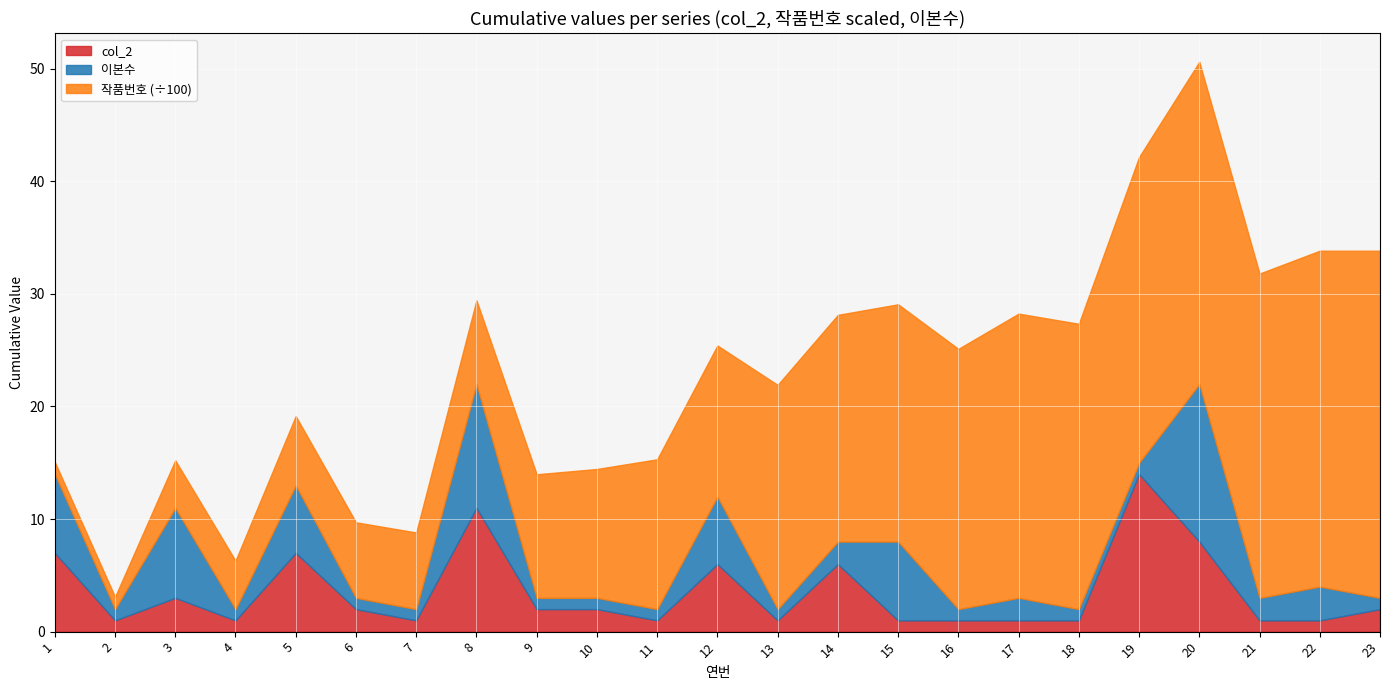

Reading left to right, what are all the values shown in this chart?

col_2: 1=7	2=1	3=3	4=1	5=7	6=2	7=1	8=11	9=2	10=2	11=1	12=6	13=1	14=6	15=1	16=1	17=1	18=1	19=14	20=8	21=1	22=1	23=2
작품번호: 1=108	2=109	3=422	4=430	5=615	6=671	7=681	8=744	9=1098	10=1145	11=1331	12=1342	13=1992	14=2014	15=2108	16=2312	17=2525	18=2535	19=2716	20=2862	21=2881	22=2984	23=3084
이본수: 1=7	2=1	3=8	4=1	5=6	6=1	7=1	8=11	9=1	10=1	11=1	12=6	13=1	14=2	15=7	16=1	17=2	18=1	19=1	20=14	21=2	22=3	23=1